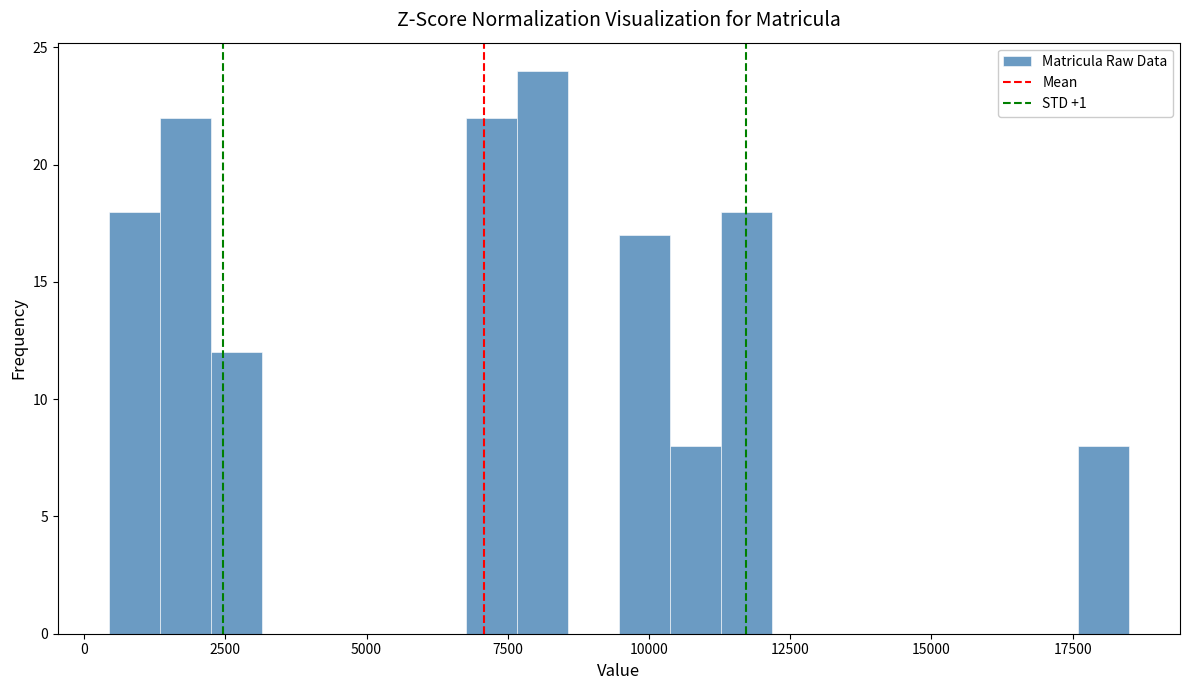

Read against the x-axis, roughly where is the centre of the tallest bar?

8000